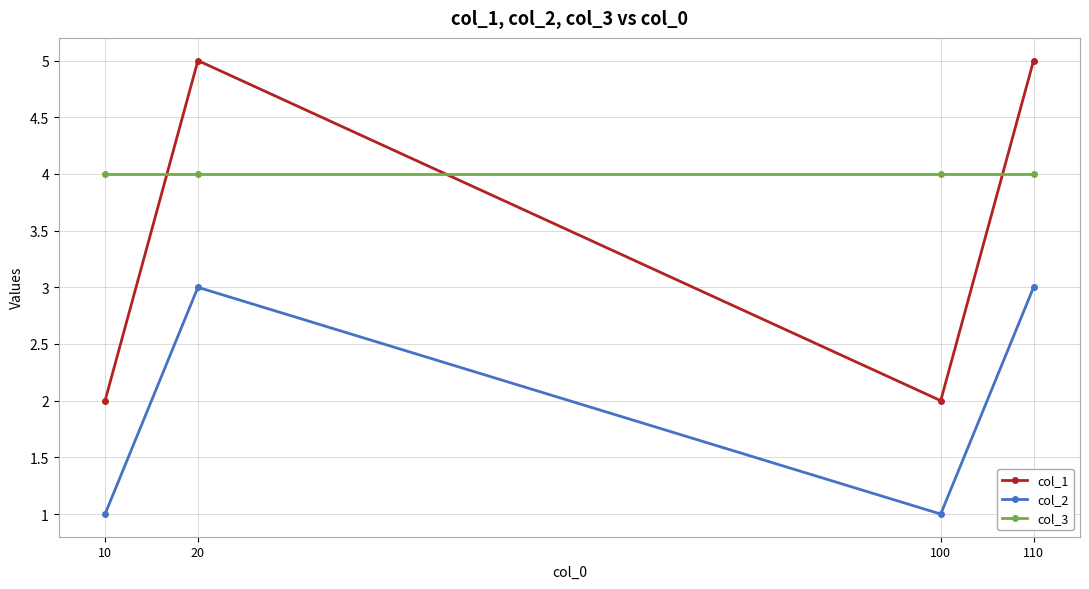

What is the greatest value displayed?

5